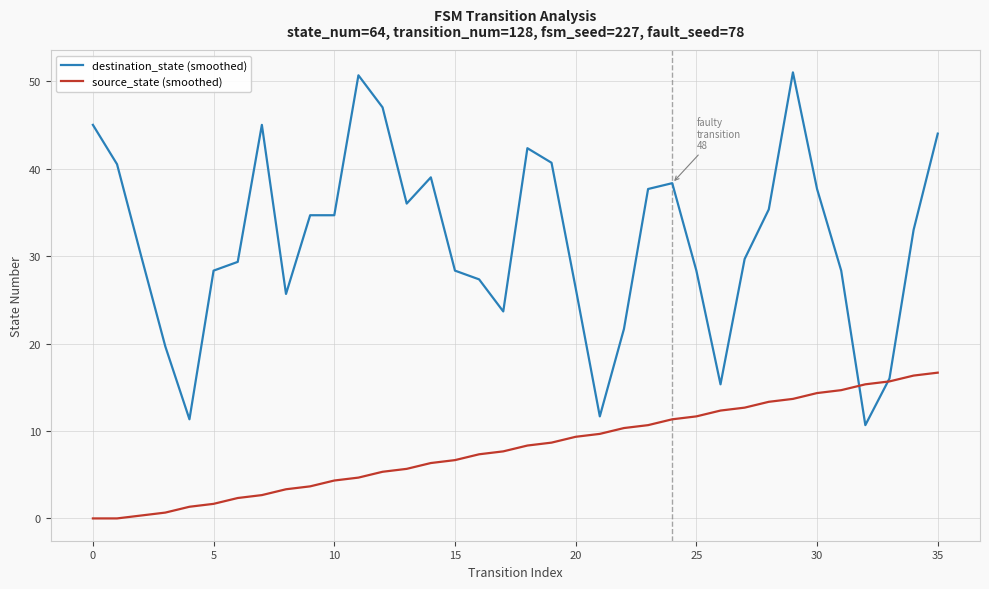

What is the sum of all source_state (smoothed) values?

289.0